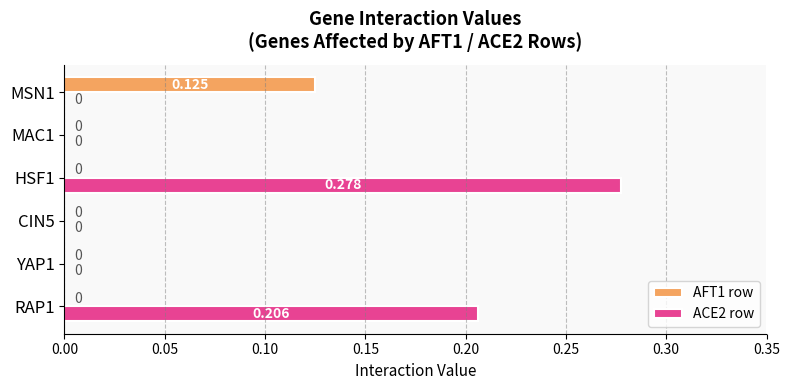

Is the value of AFT1 row at HSF1 greater than the value of ACE2 row at HSF1?

No